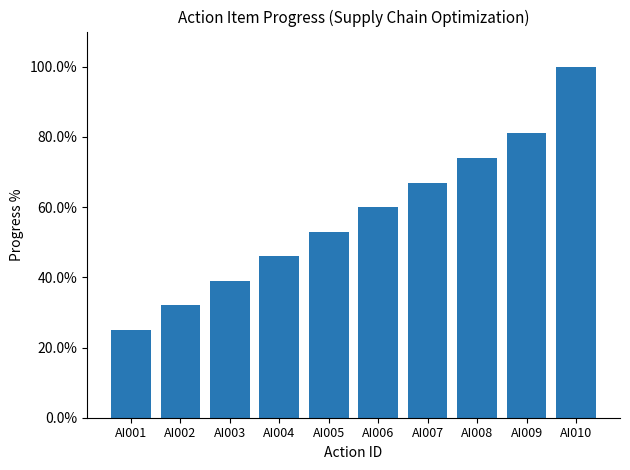

List the labels in order of value, largest first.

AI010, AI009, AI008, AI007, AI006, AI005, AI004, AI003, AI002, AI001